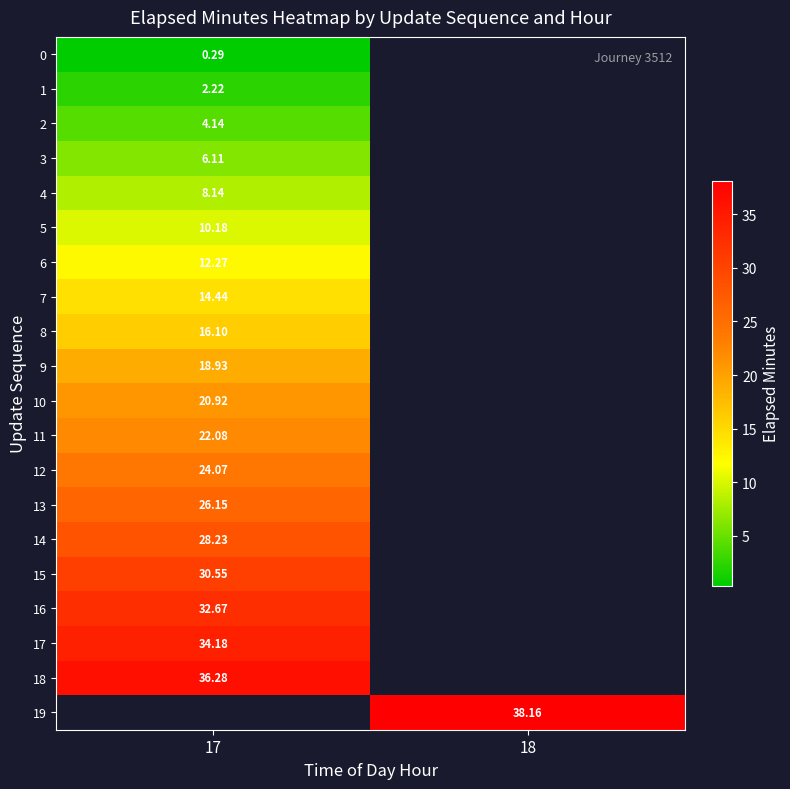

Is the value of 6 at 17 greater than the value of 13 at 17?

No